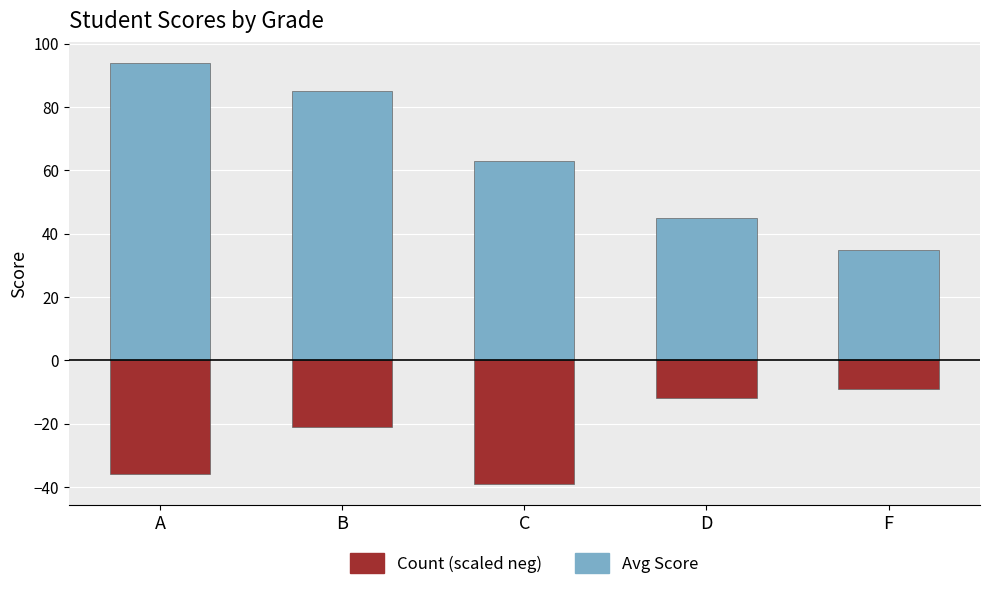

Count the Avg Score values in the range 45 to 85.

3